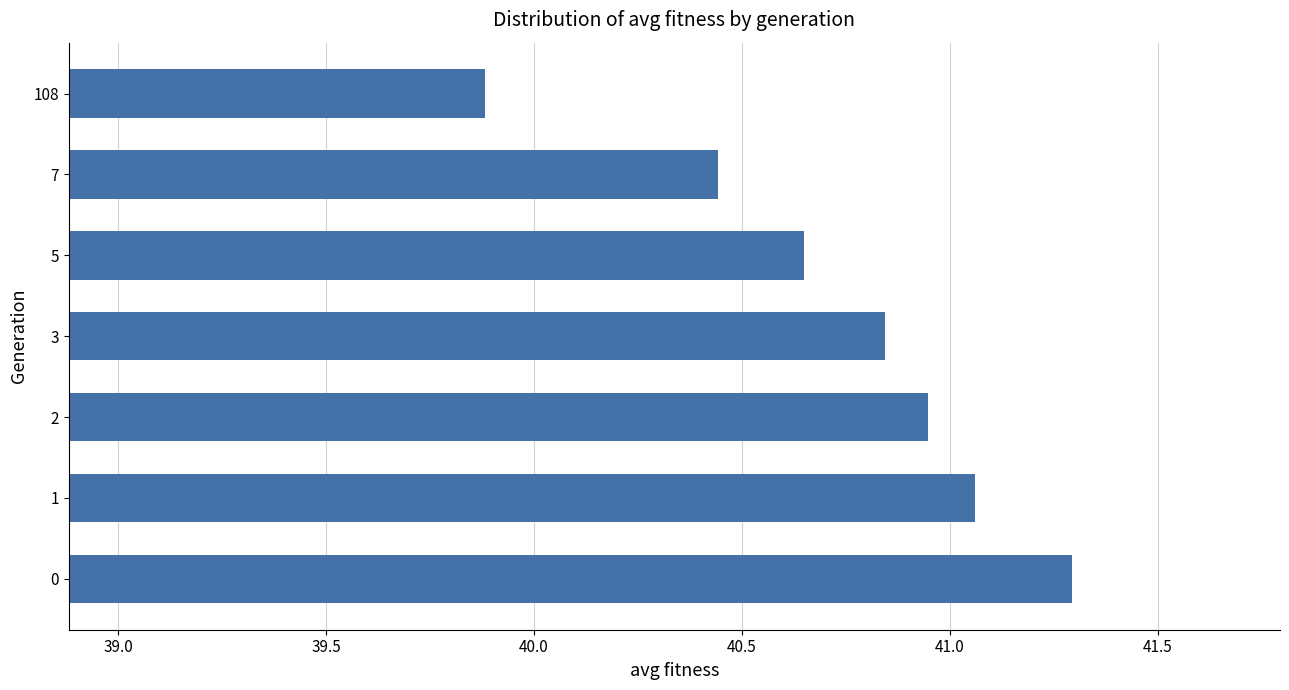

True or false: the data shows 39.9 at 108.

True